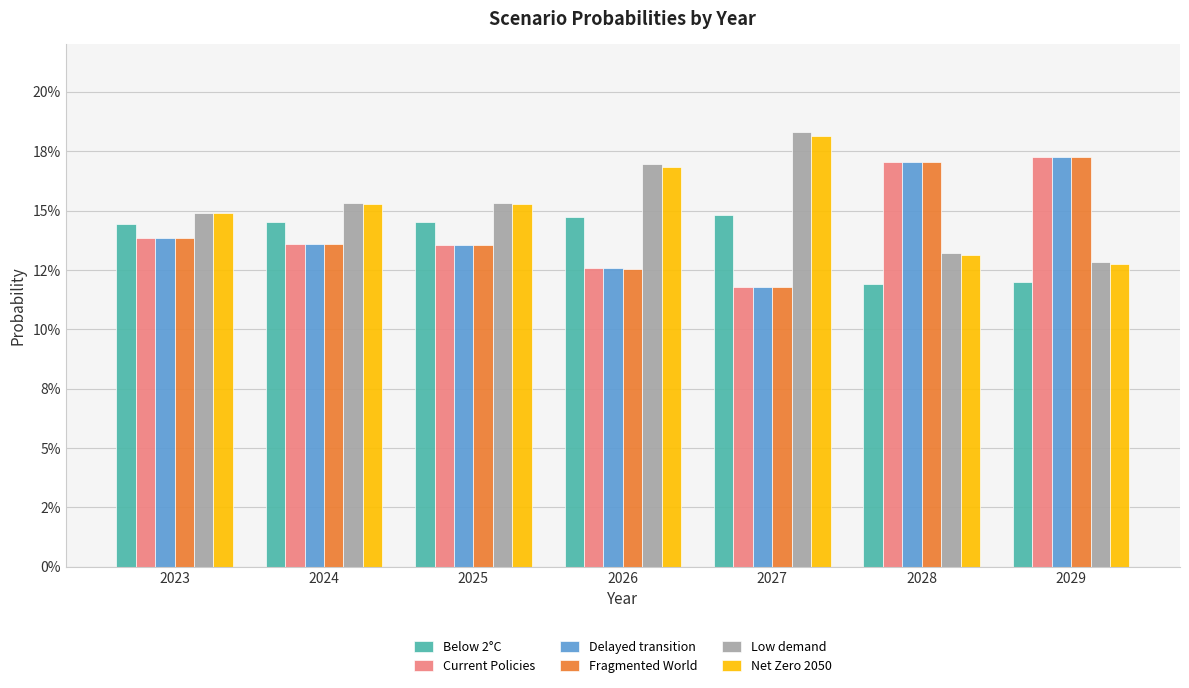

What are all the series names shown in the legend?

Below 2°C, Current Policies, Delayed transition, Fragmented World, Low demand, Net Zero 2050